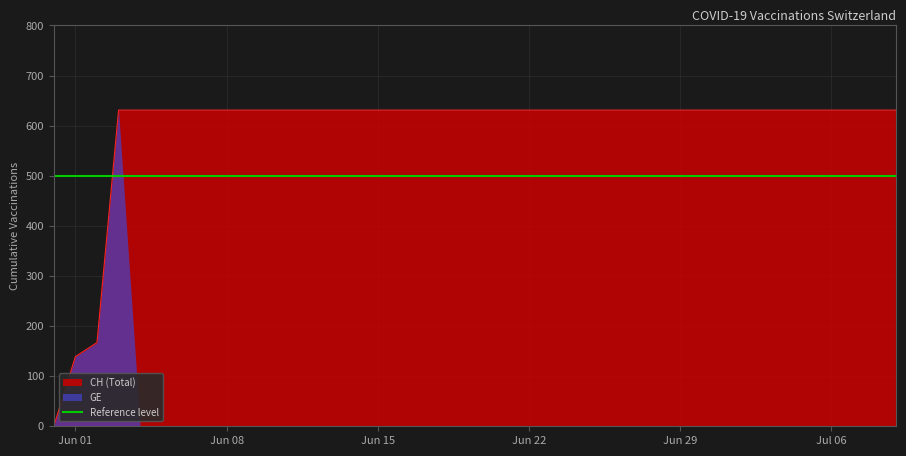

List the labels in order of value, largest first.

2020-06-03, 2020-06-04, 2020-06-05, 2020-06-06, 2020-06-07, 2020-06-08, 2020-06-09, 2020-06-10, 2020-06-11, 2020-06-12, 2020-06-13, 2020-06-14, 2020-06-15, 2020-06-16, 2020-06-17, 2020-06-18, 2020-06-19, 2020-06-20, 2020-06-21, 2020-06-22, 2020-06-23, 2020-06-24, 2020-06-25, 2020-06-26, 2020-06-27, 2020-06-28, 2020-06-29, 2020-06-30, 2020-07-01, 2020-07-02, 2020-07-03, 2020-07-04, 2020-07-05, 2020-07-06, 2020-07-07, 2020-07-08, 2020-07-09, 2020-06-02, 2020-06-01, 2020-05-31